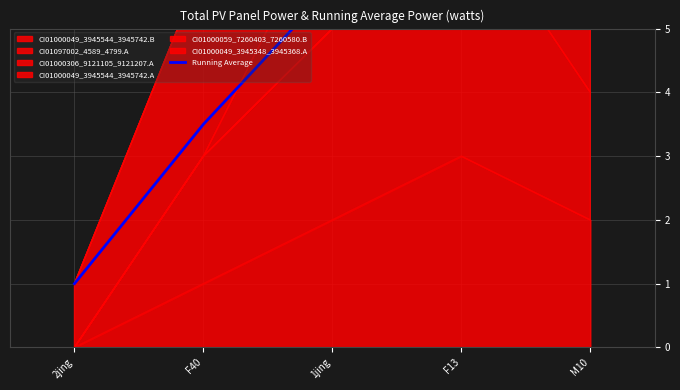

Reading left to right, transcribe all the data shown in this chart.

2jing=1.0	F40=3.5	1jing=5.7	F13=7.2	M10=8.6